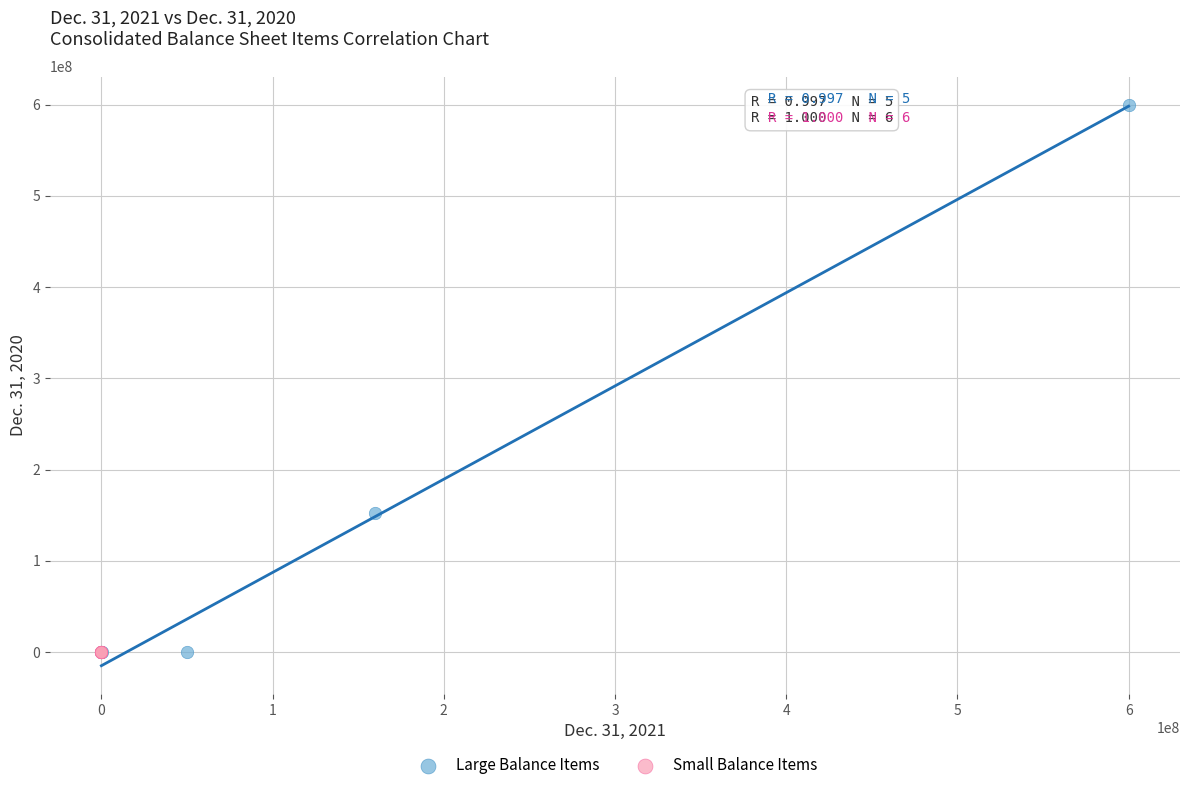

Which series contains the highest Y value?

Large Balance Items